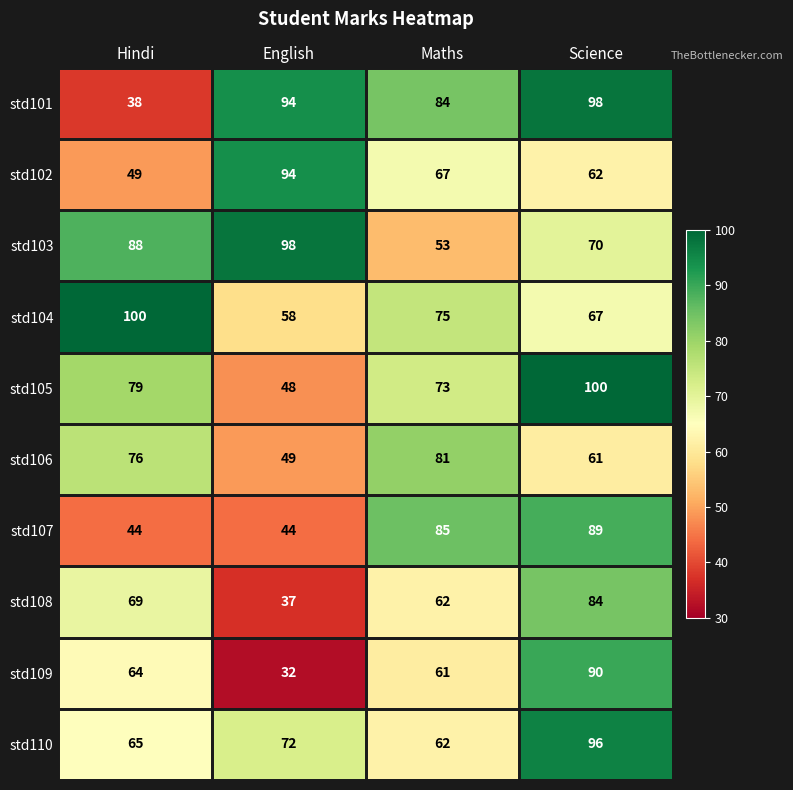

Which series has the largest total across all categories?

std101